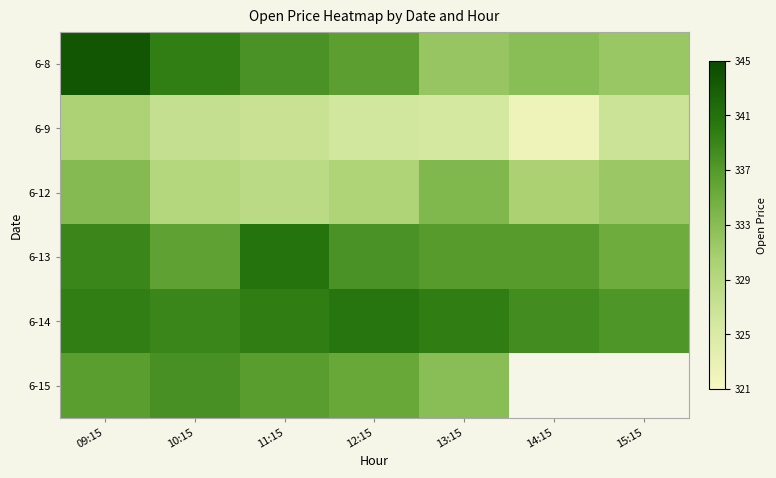

Which has a higher value, 14:15 or 15:15?

14:15